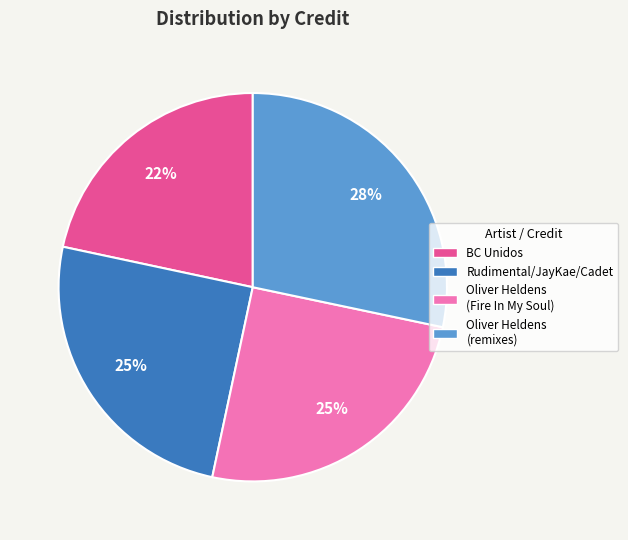

Which category has the biggest portion of the pie?

Oliver Heldens (remixes)